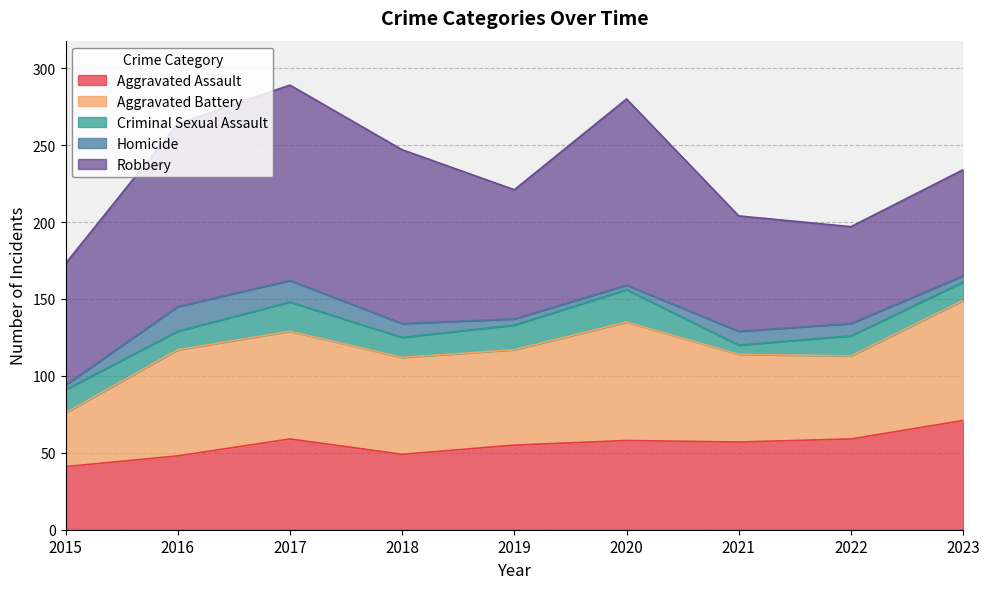

Which series has the largest total across all categories?

Robbery